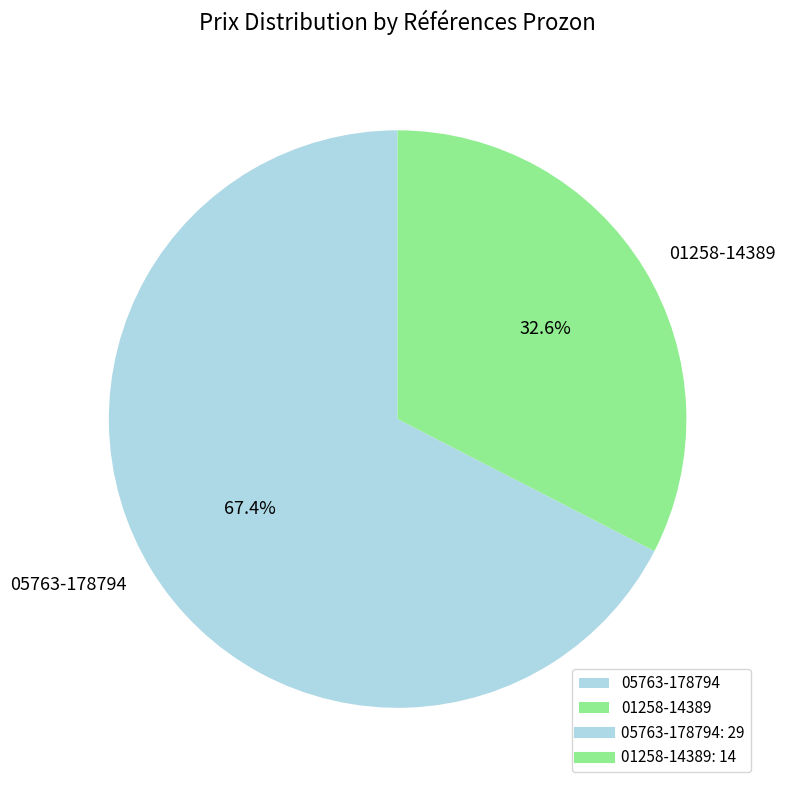

Count the number of slices in the pie.

2